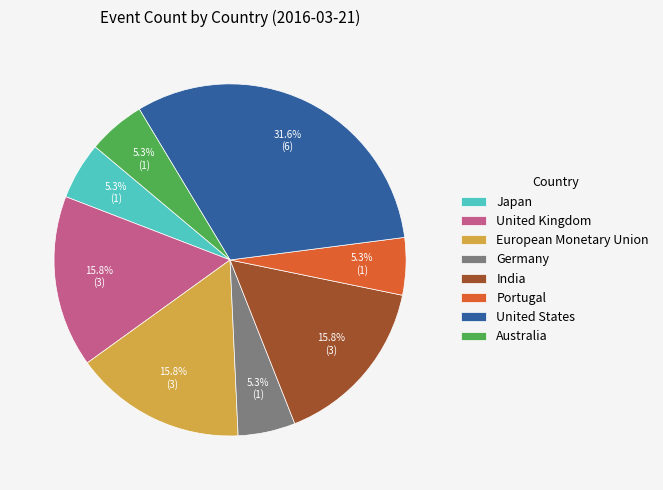

Does any single category account for the majority?

No